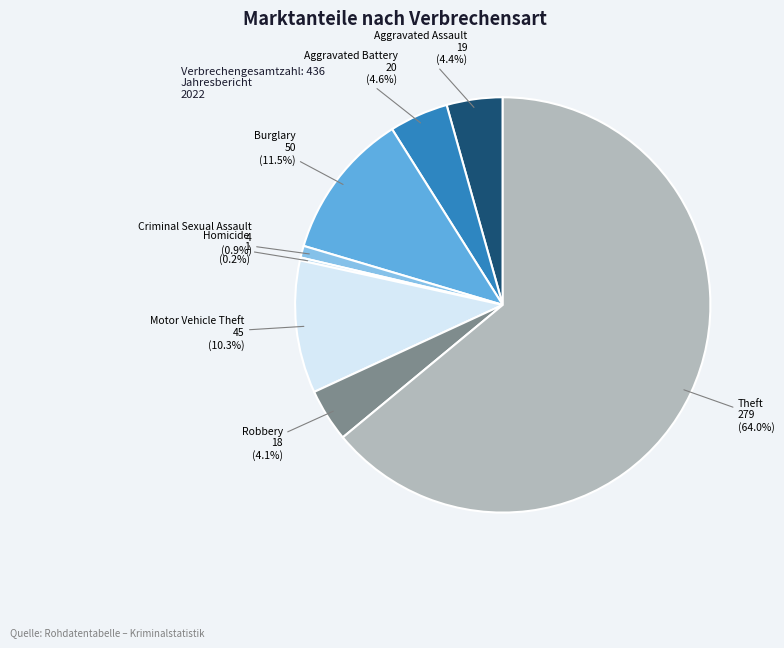

Is there a majority slice in this chart?

Yes